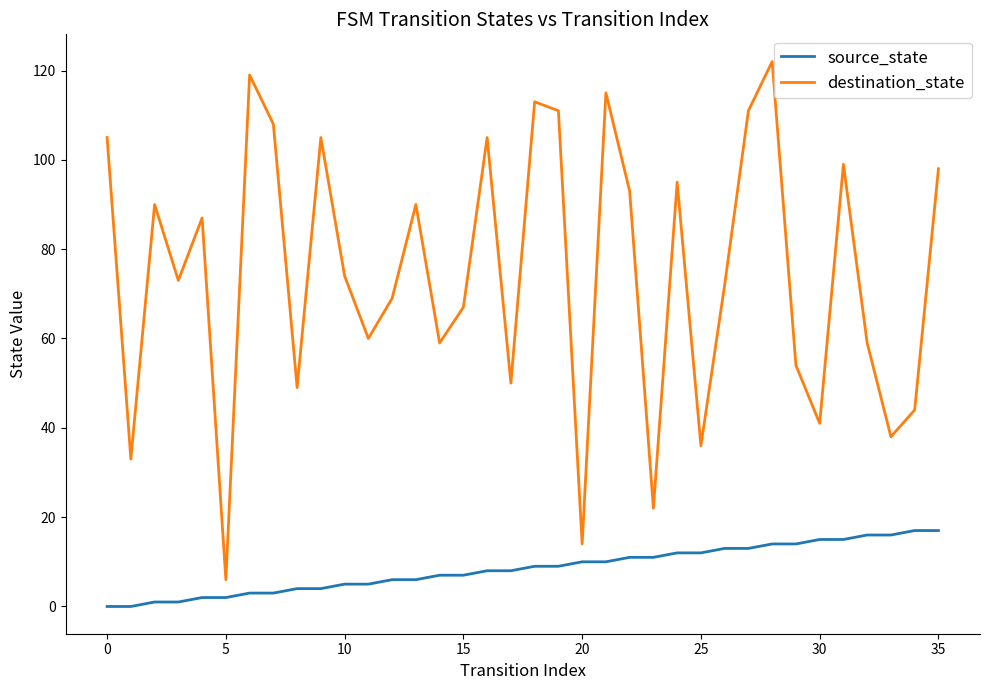

What is the maximum value shown in the chart?

122